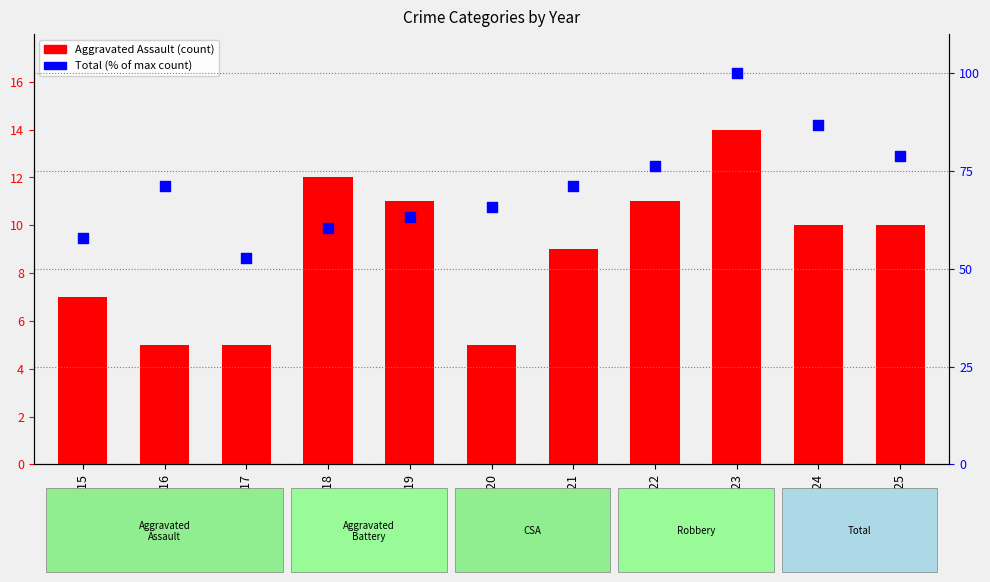

Which series reaches the maximum Y coordinate?

Total (% of max)